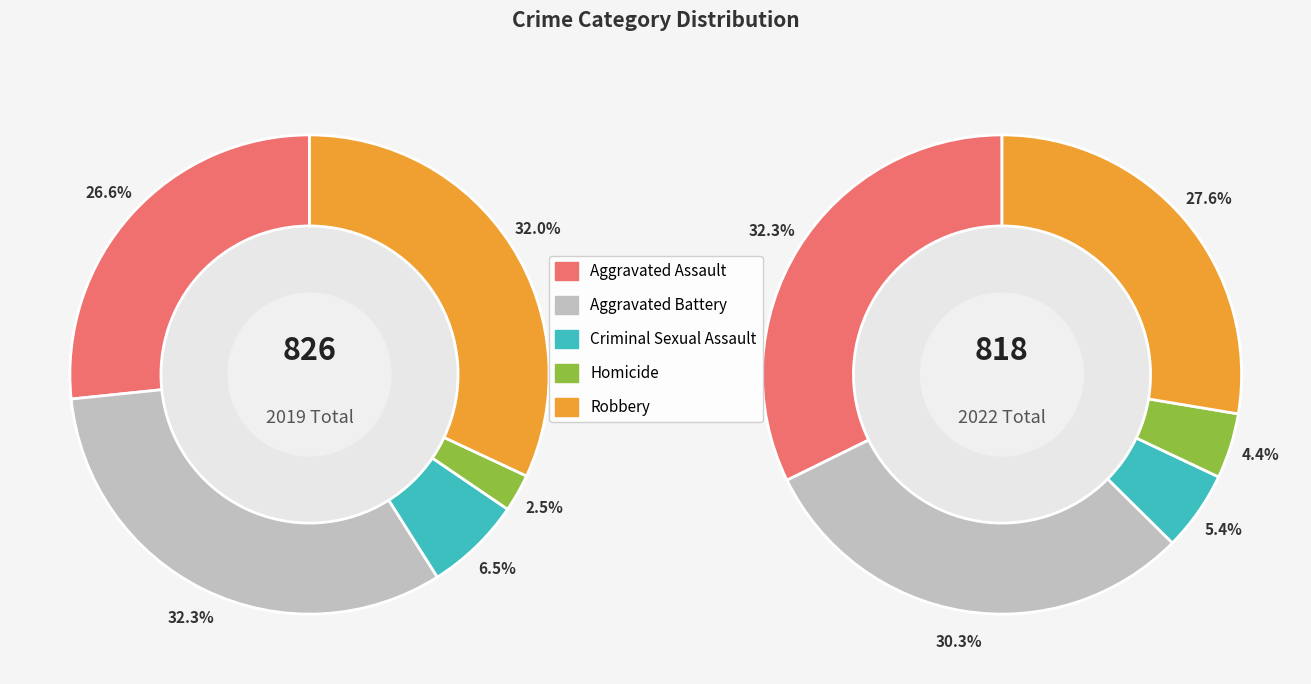

Rank the series by their maximum value, from highest to lowest.

values_2019, values_2022